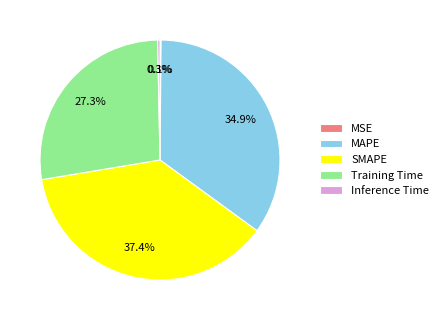

Which category has the biggest portion of the pie?

SMAPE